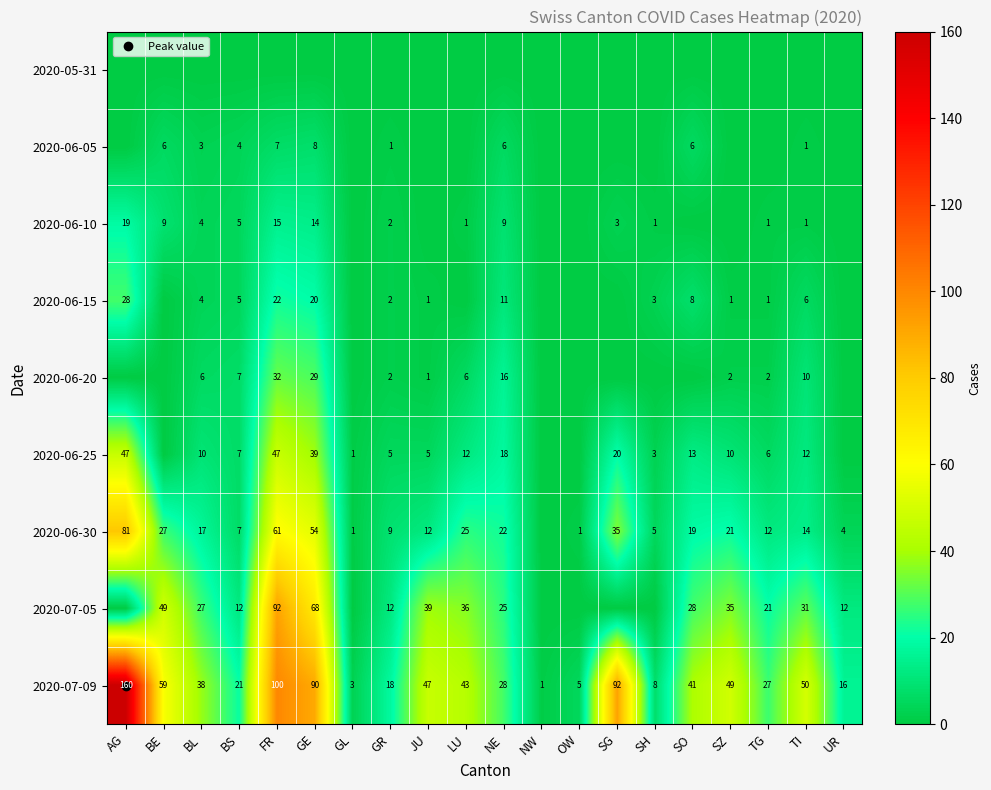

What is the sum of the 2020-06-25 values at GL and SZ?

11